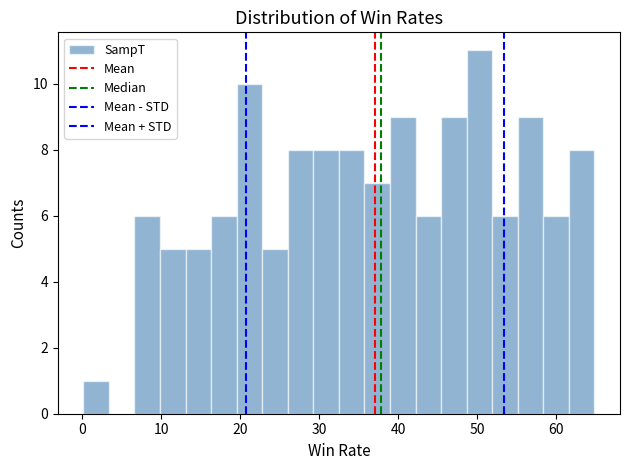

Around what value on the x-axis is the tallest bar? Give the approximate position of its centre, as read against the axis.

50